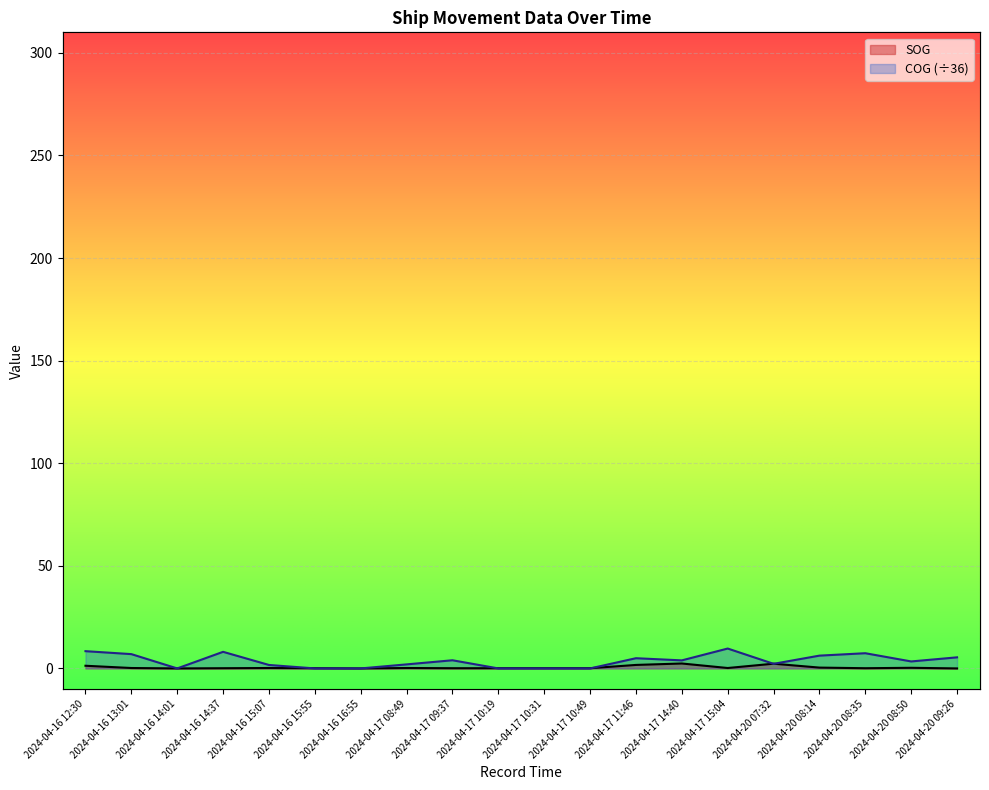

At 2024-04-20 08:50, list the series in order from smallest to largest.

SOG, COG